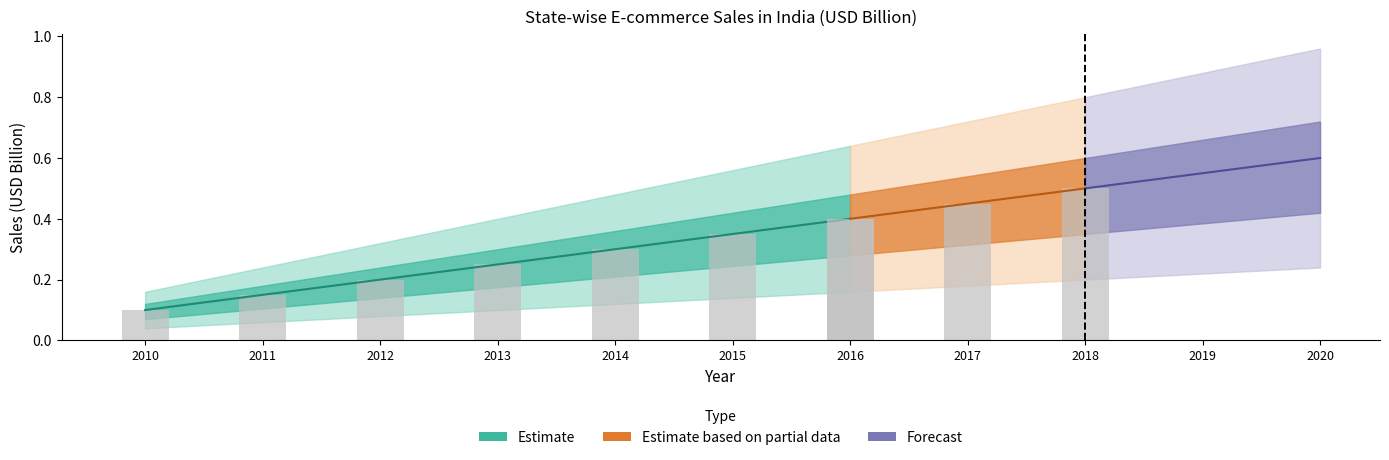

What is the smallest value displayed?

0.1